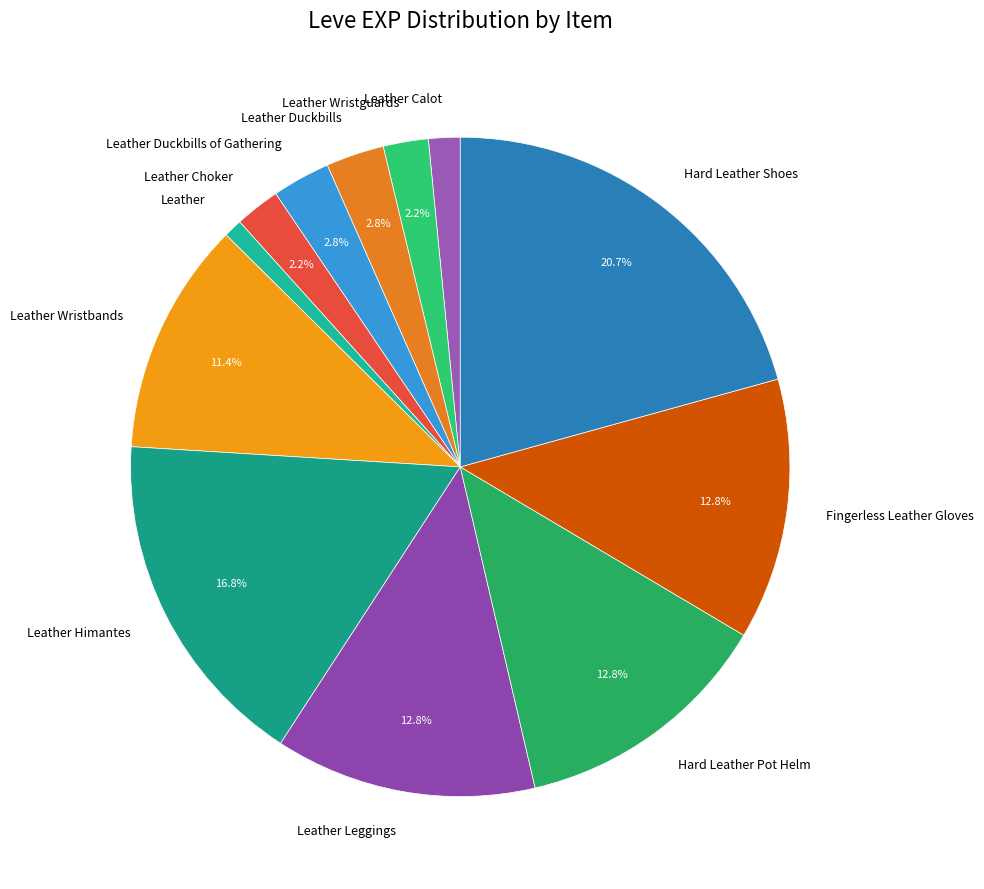

To the nearest percent, what portion does Fingerless Leather Gloves represent?

13%